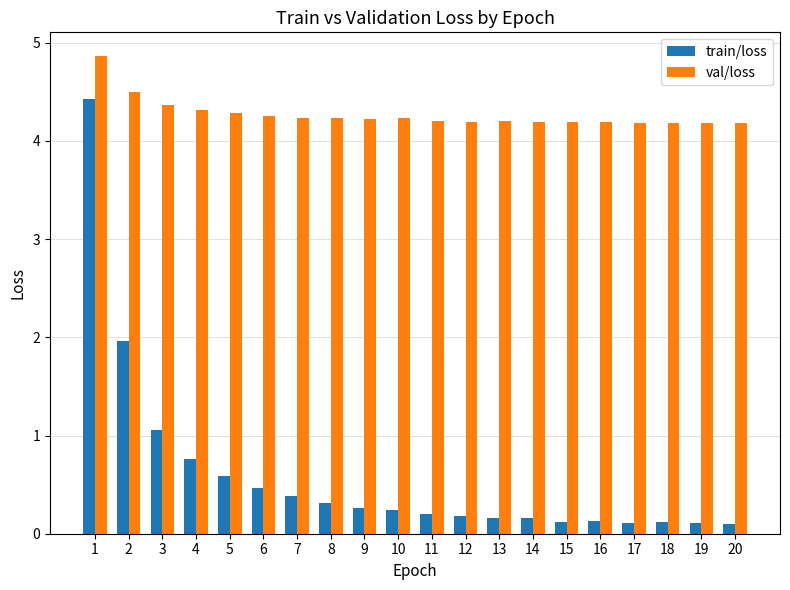

Is the value of train/loss at 10 greater than the value of val/loss at 1?

No